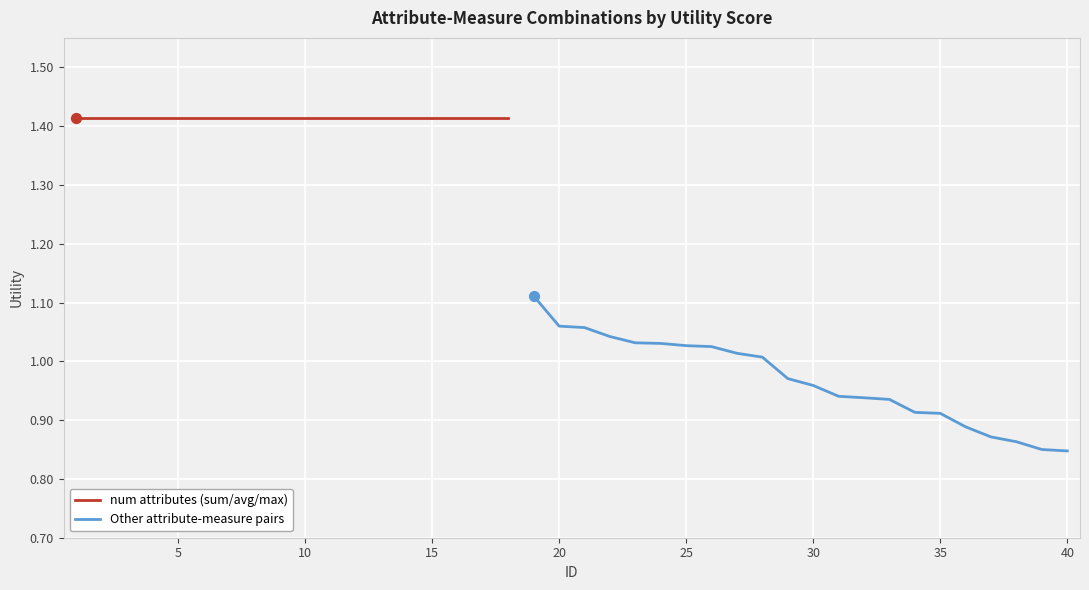

What is the change in value from 6 to 37?

-0.5